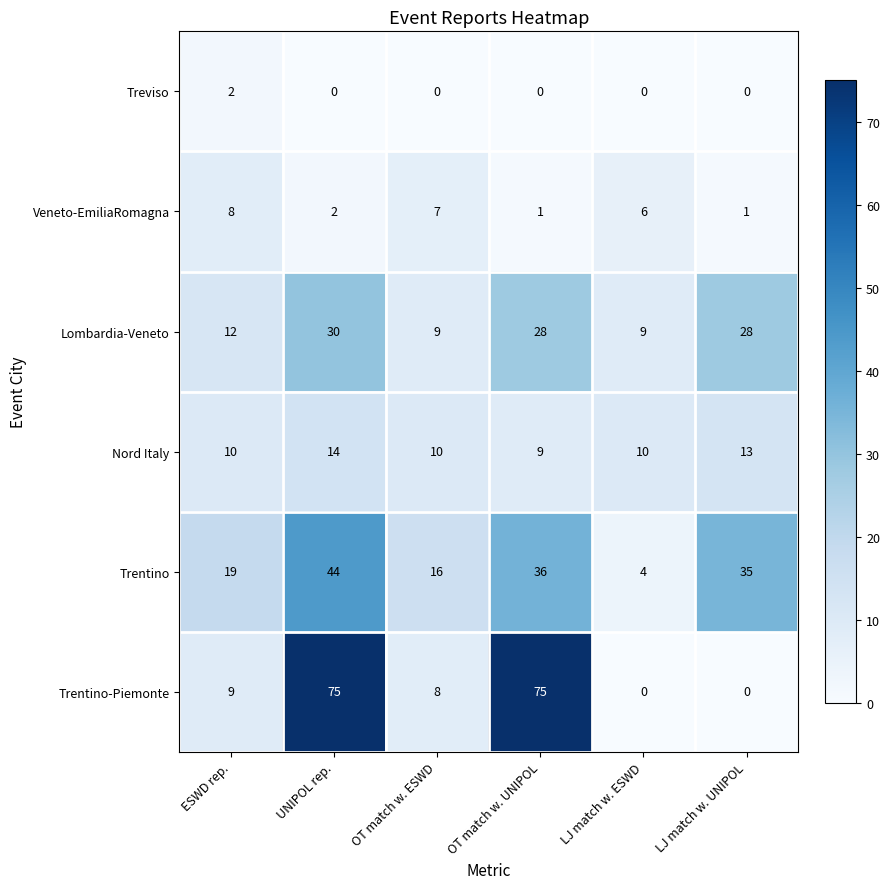

Count the Veneto-EmiliaRomagna values in the range 1 to 7.

5